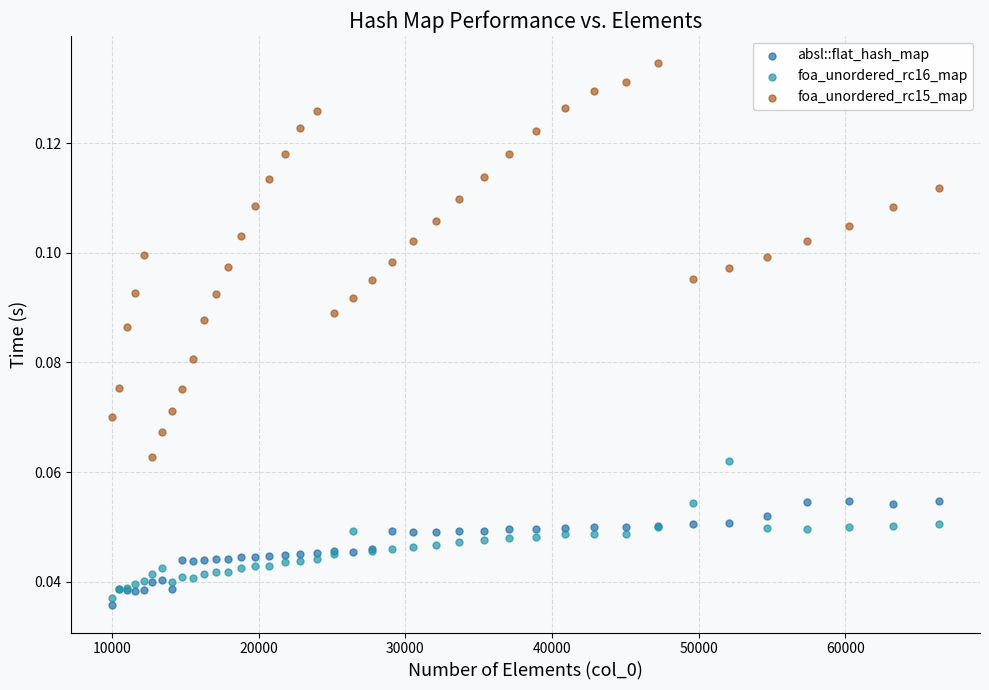

Which series reaches the maximum Y coordinate?

foa_unordered_rc15_map